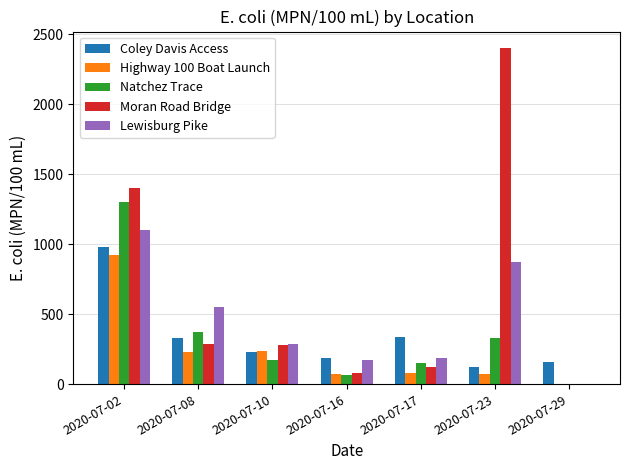

What is the greatest value displayed?

2400